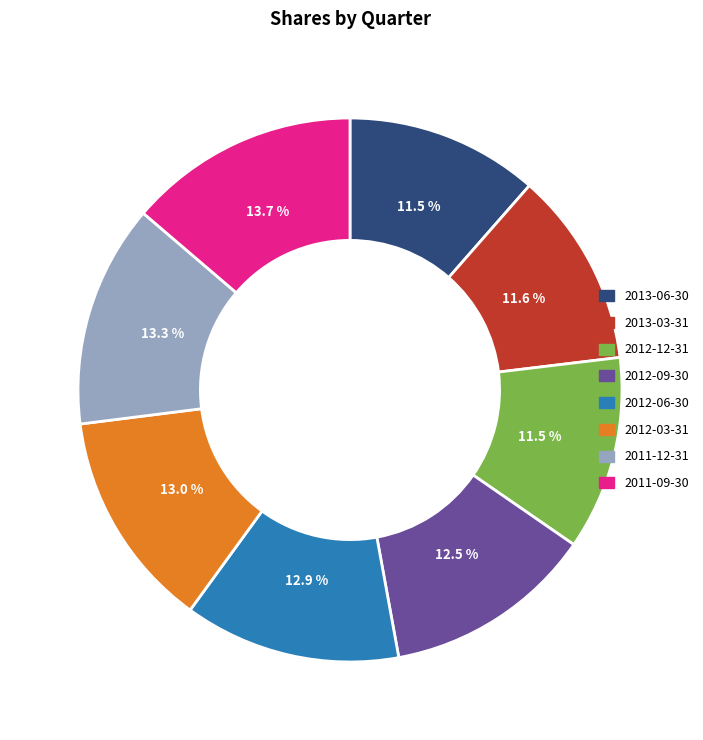

Approximately how many times larger is the value at 2012-06-30 compared to 2012-12-31?

1.1